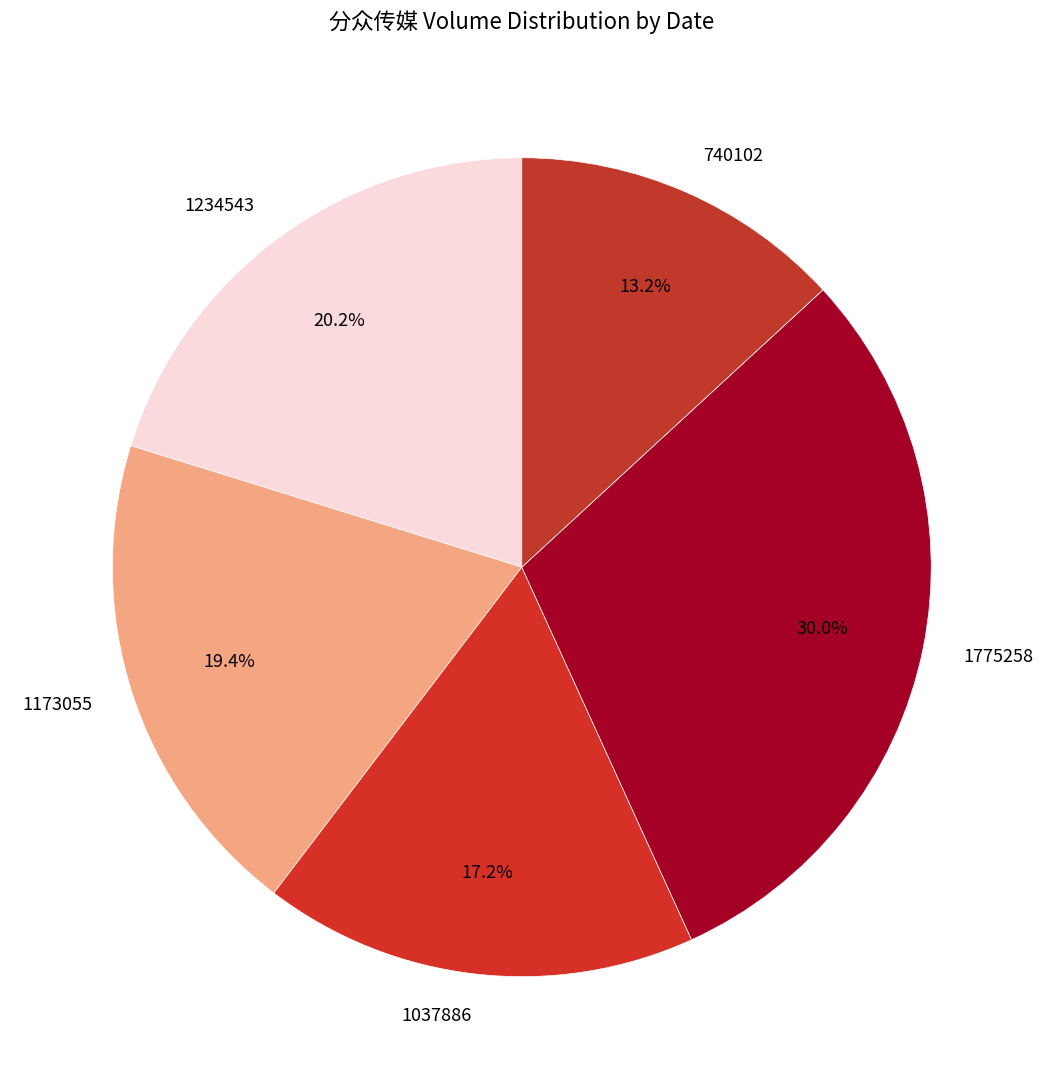

Is the sum of 1775258 and 1037886 greater than half?

No